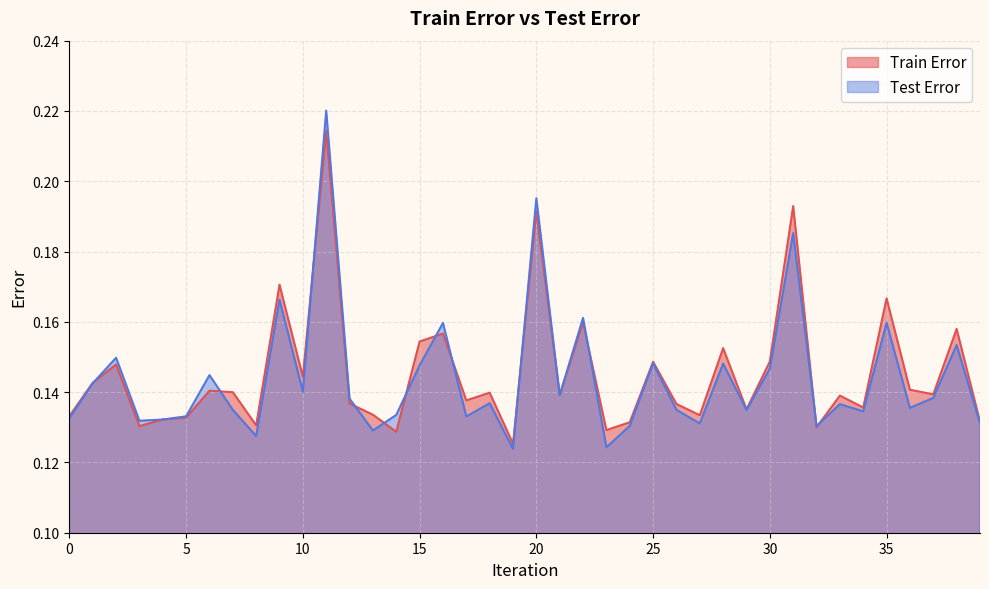

What is the sum of all Train Error values?

5.8